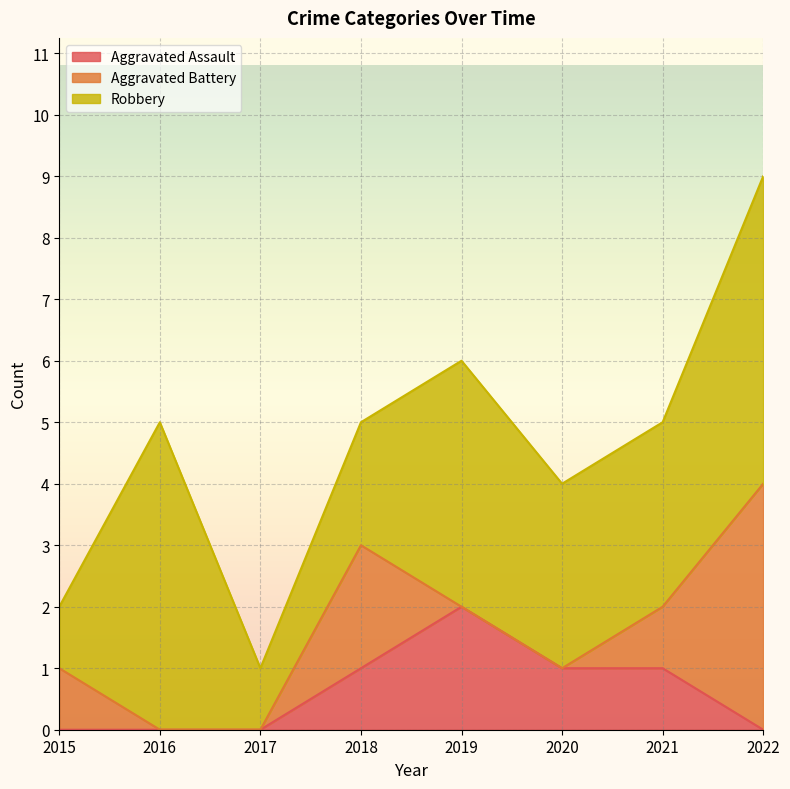

Reading left to right, list all the values displayed in this chart.

Aggravated Assault: 2015=0	2016=0	2017=0	2018=1	2019=2	2020=1	2021=1	2022=0
Aggravated Battery: 2015=1	2016=0	2017=0	2018=2	2019=0	2020=0	2021=1	2022=4
Robbery: 2015=1	2016=5	2017=1	2018=2	2019=4	2020=3	2021=3	2022=5